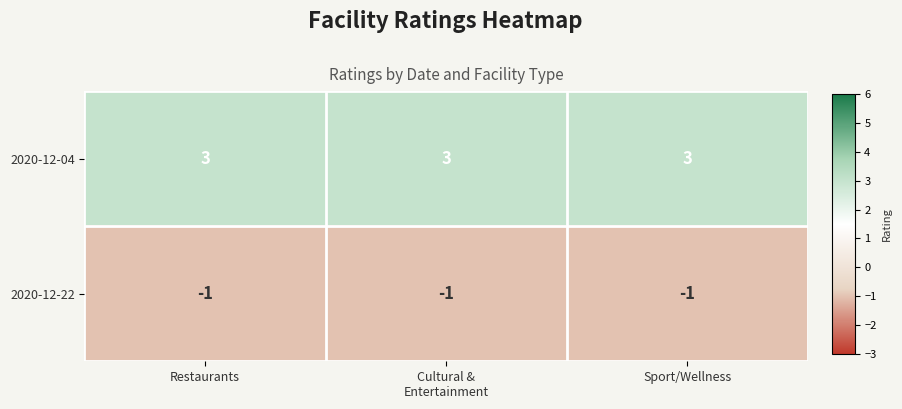

What is the greatest value displayed?

3